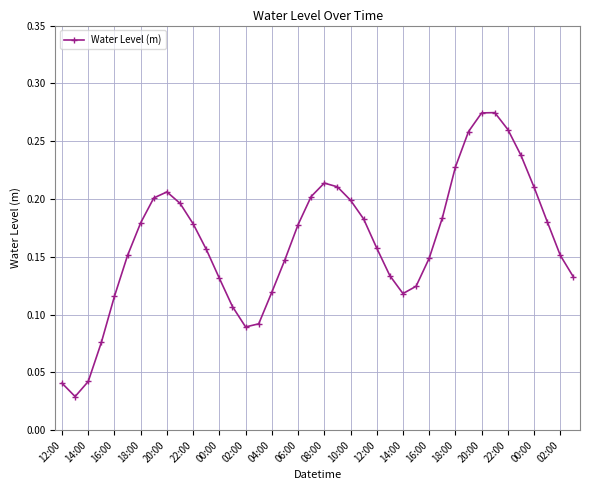

Count the values in the range 0 to 1.

40